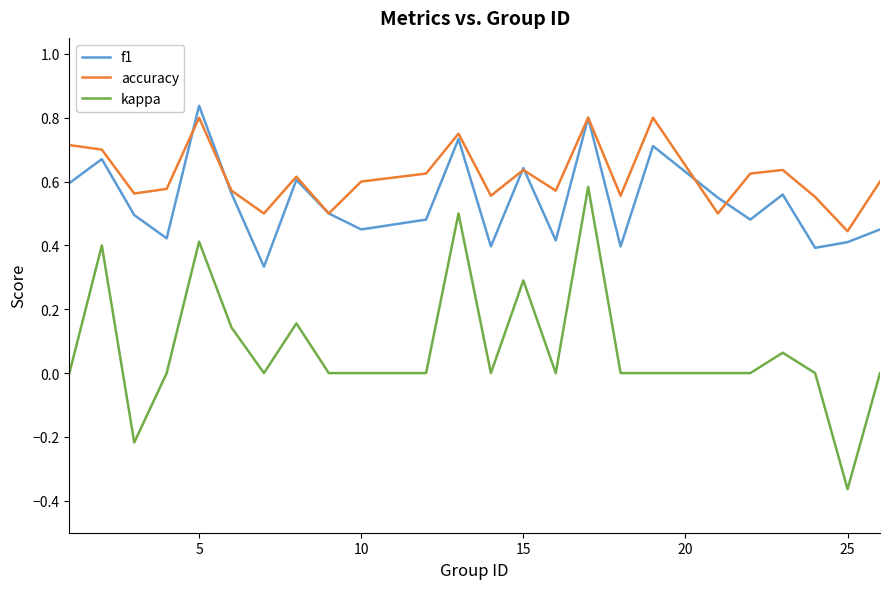

True or false: kappa and f1 cross at least once.

False